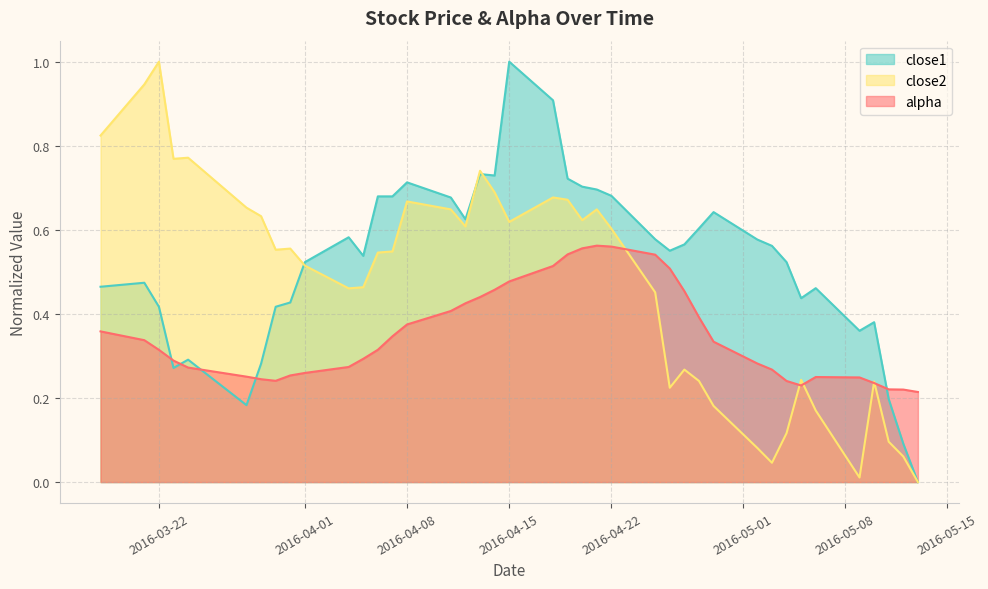

How many series are shown in this chart?

3